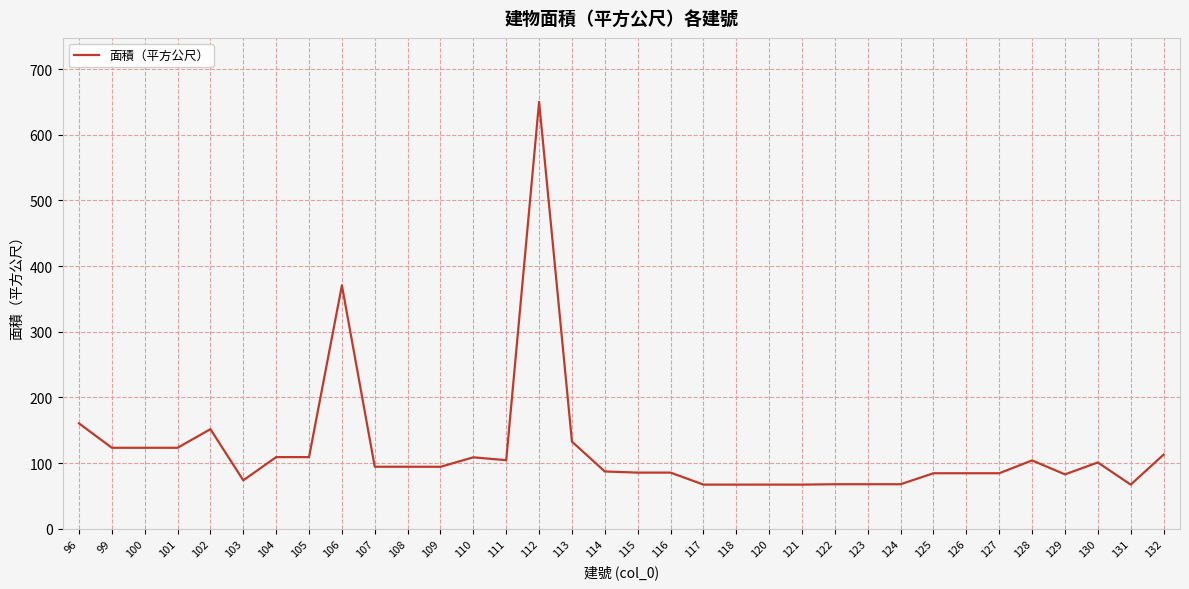

What is the greatest value displayed?

650.2